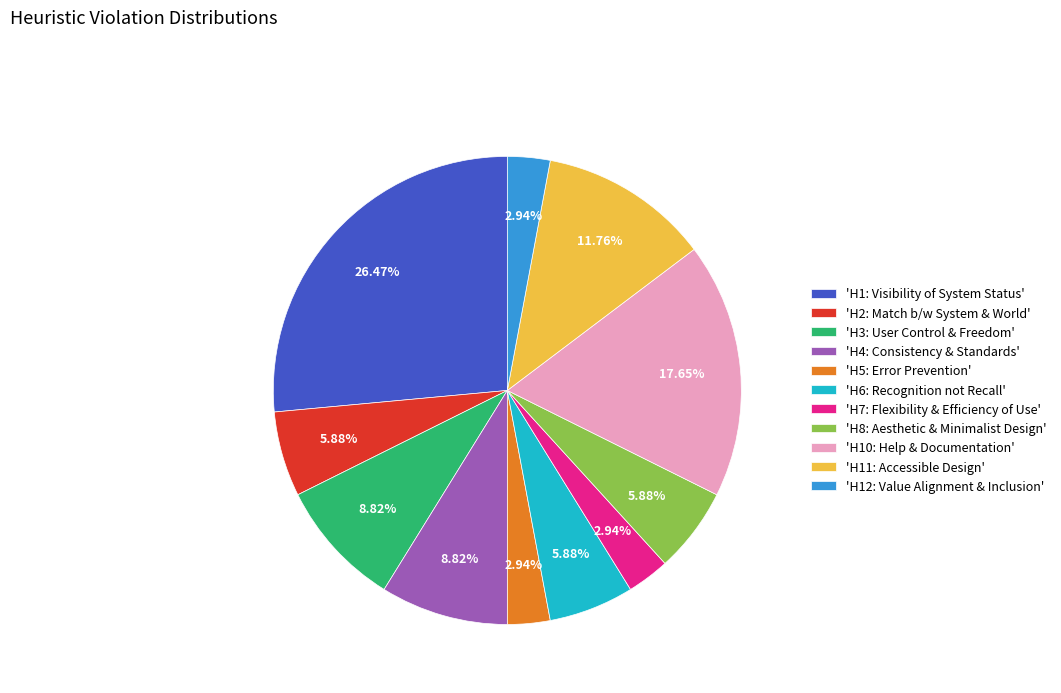

Count the number of slices in the pie.

11